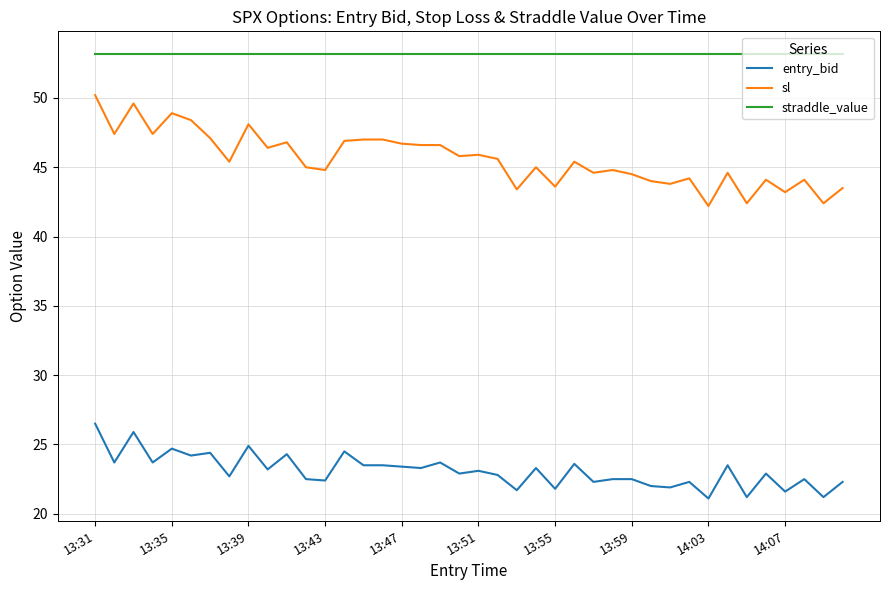

What is the smallest value displayed?

21.1